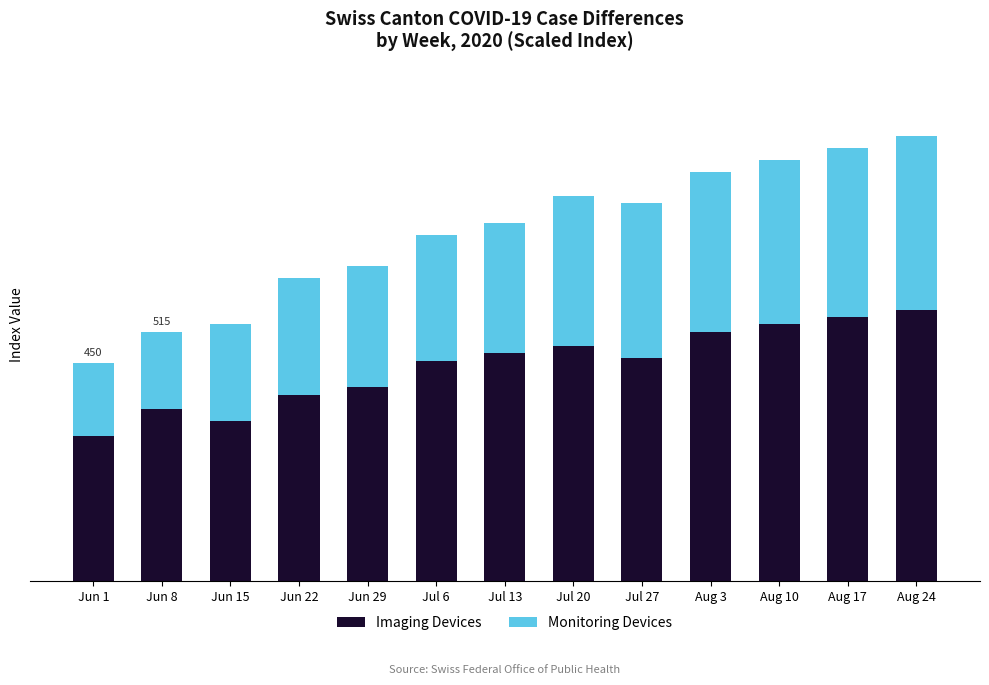

What are all the series names shown in the legend?

Imaging Devices, Monitoring Devices